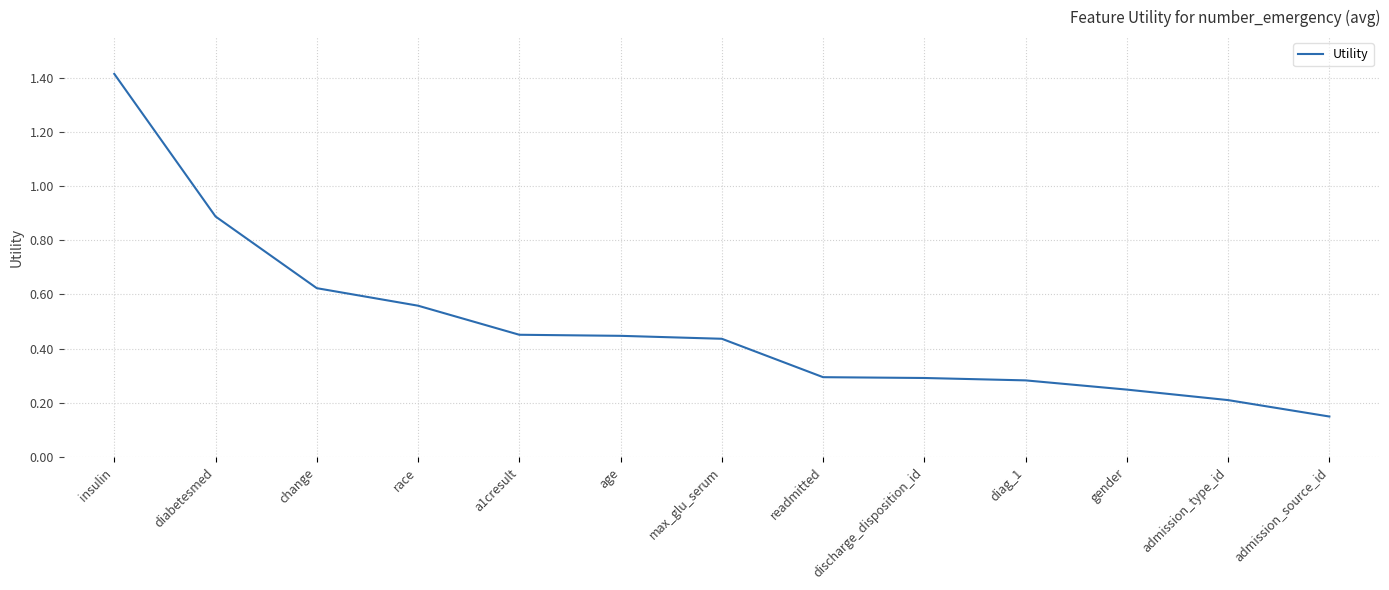

Is it true that the value at admission_type_id is 0.1?

False